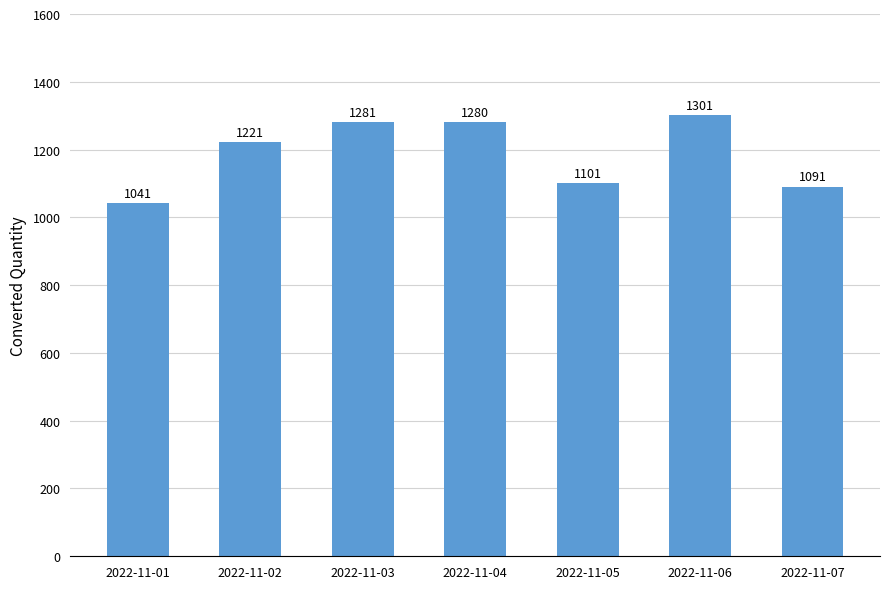

Rank the categories by value from lowest to highest.

2022-11-01, 2022-11-07, 2022-11-05, 2022-11-02, 2022-11-04, 2022-11-03, 2022-11-06